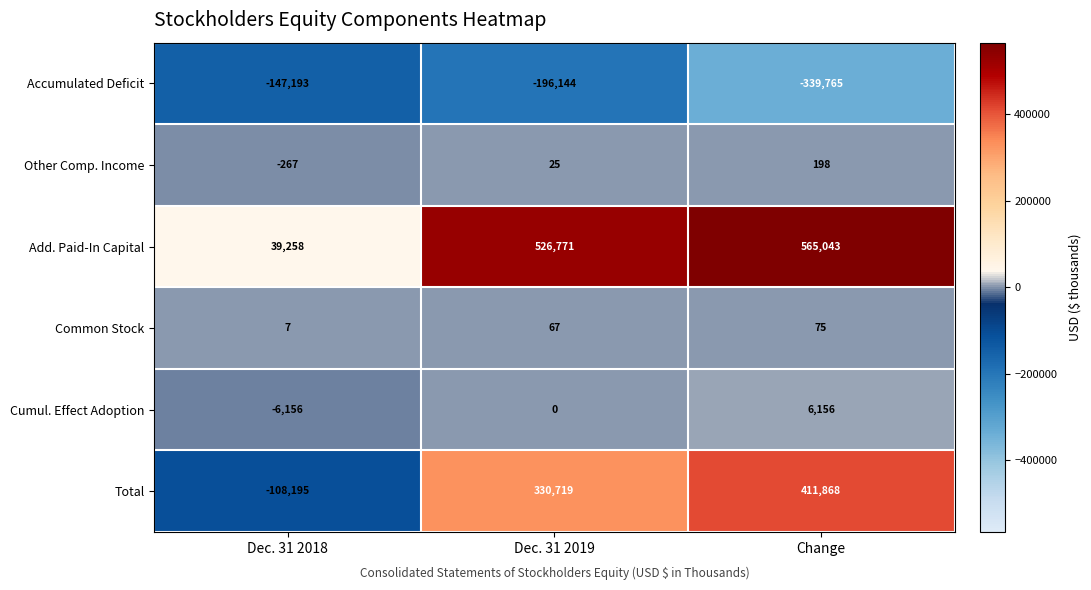

At Change, list the series in order from largest to smallest.

Add. Paid-In Capital, Total, Cumul. Effect Adoption, Other Comp. Income, Common Stock, Accumulated Deficit